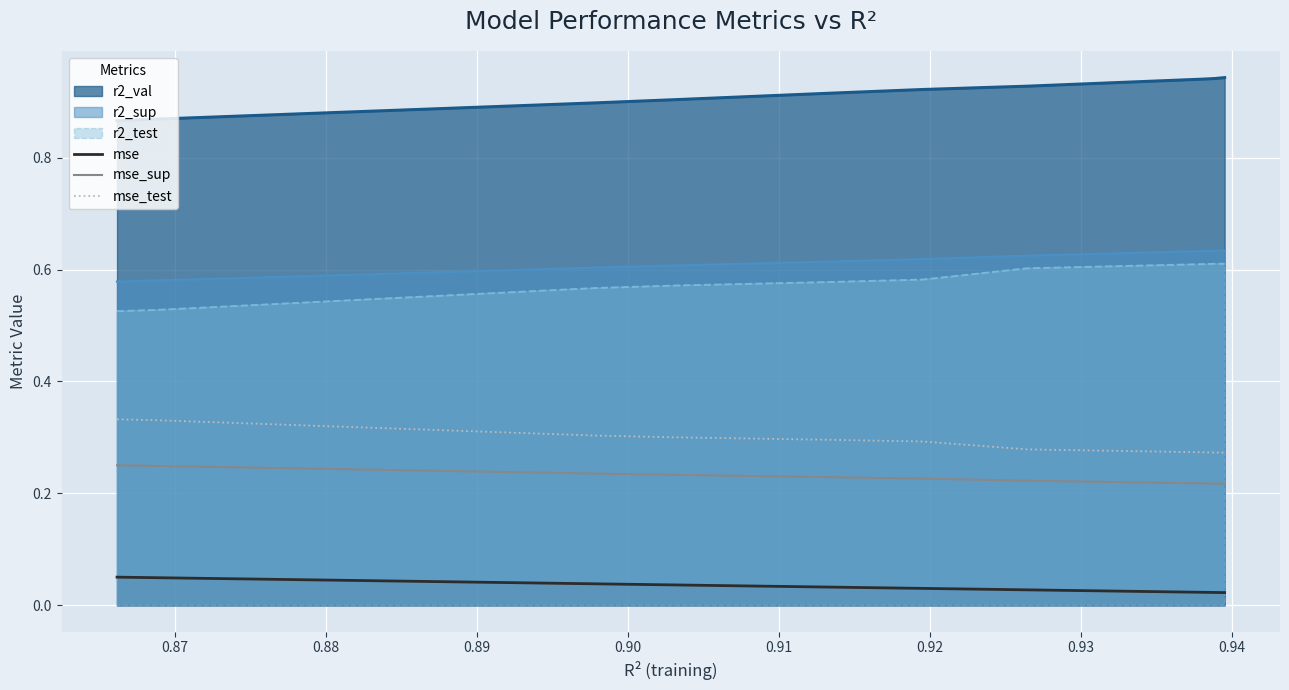

True or false: r2_val and mse cross at least once.

False